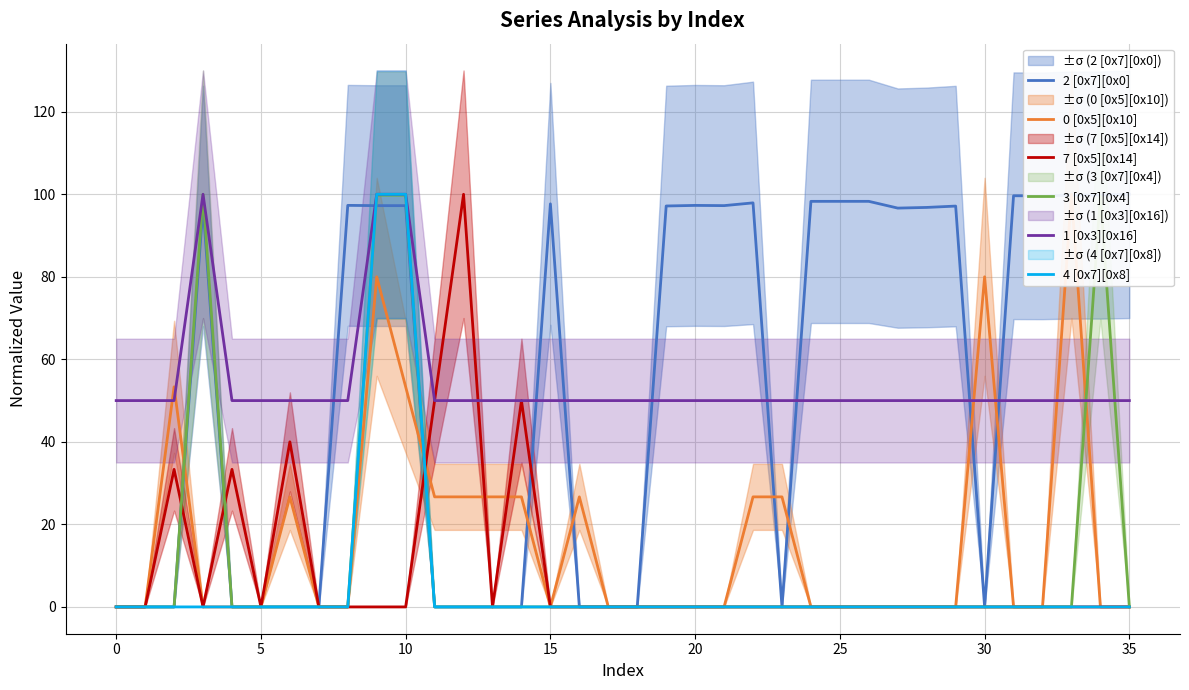

What is the difference between the maximum and minimum values in the 7 [0x5][0x14] series?

100.0